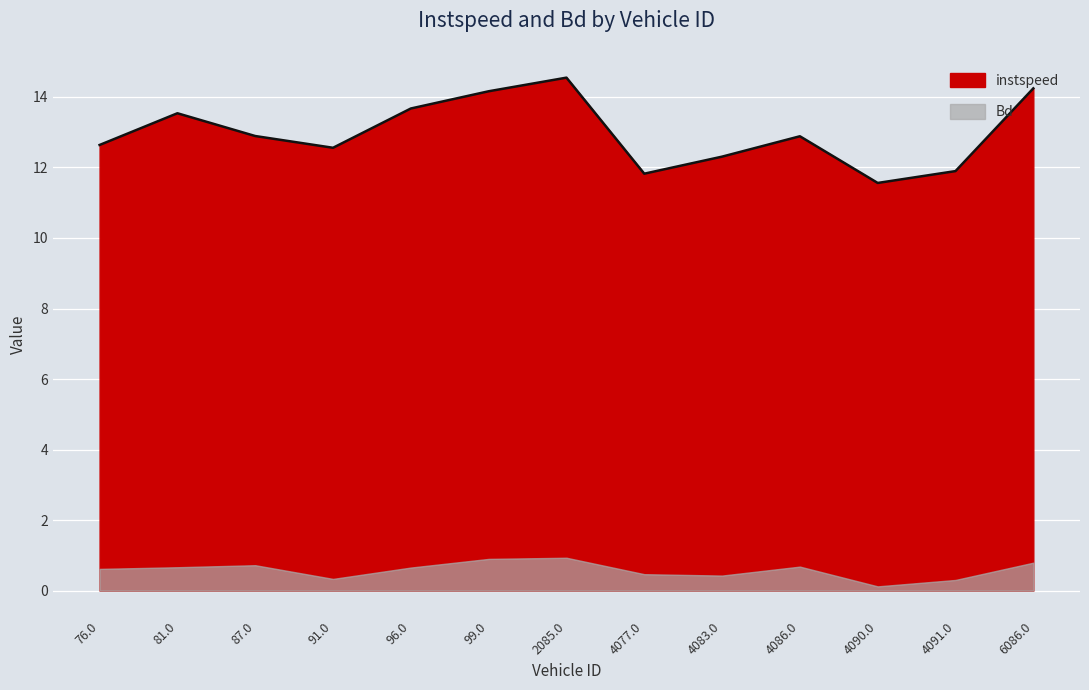

Reading left to right, what are all the values shown in this chart?

76.0=12.6	81.0=13.5	87.0=12.9	91.0=12.6	96.0=13.7	99.0=14.2	2085.0=14.5	4077.0=11.8	4083.0=12.3	4086.0=12.9	4090.0=11.6	4091.0=11.9	6086.0=14.2